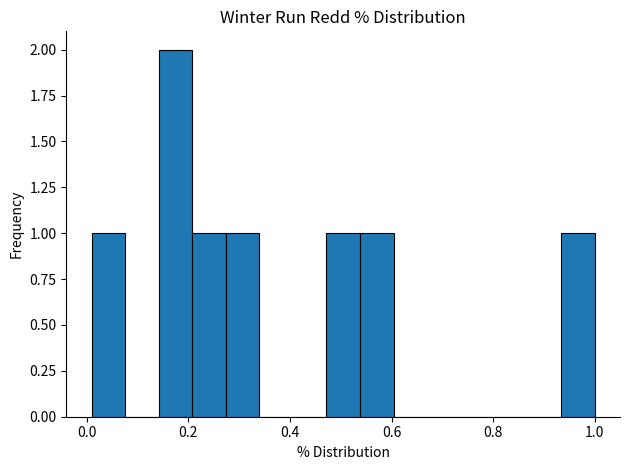

Read against the x-axis, roughly where is the centre of the tallest bar?

0.18